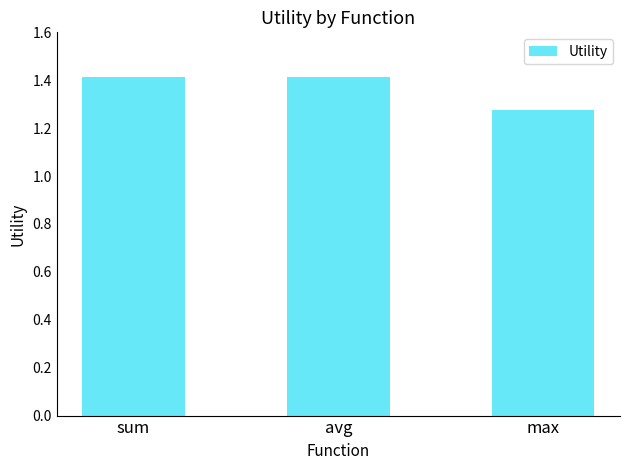

What value does the data have at sum?

1.4